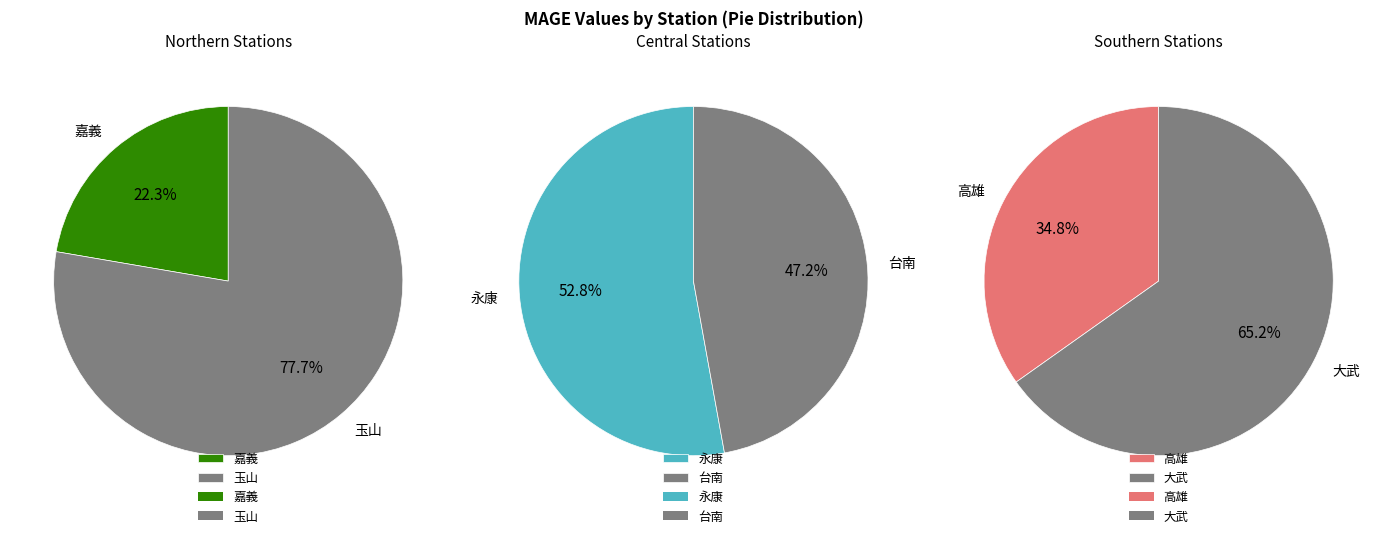

What is the change in value from 嘉義 to 玉山?

+3.1